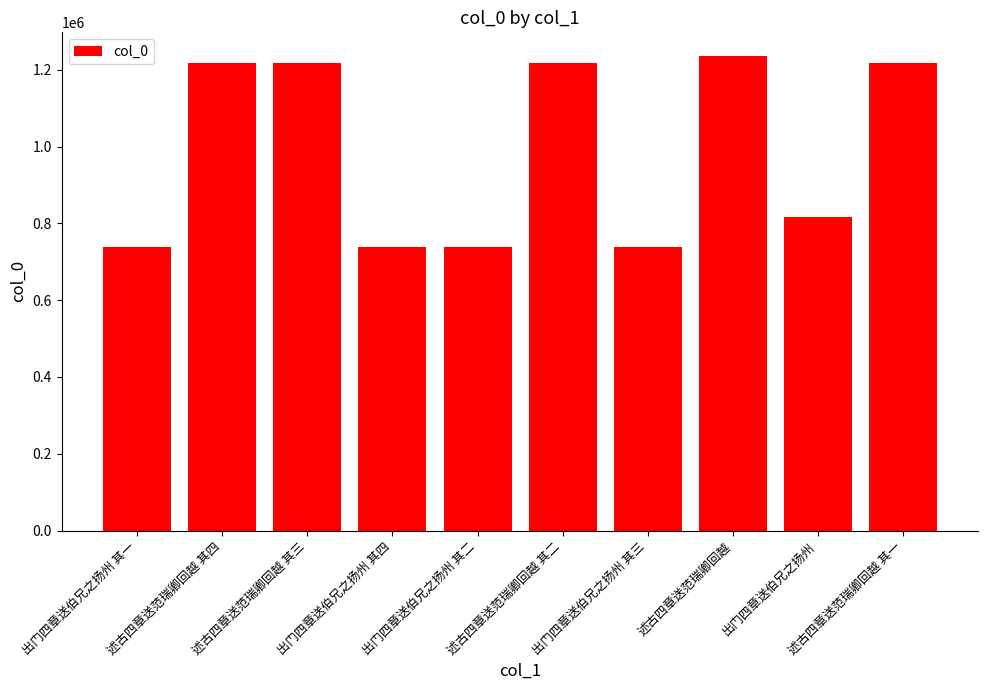

What is the value of the 9th bar from the left?

816655